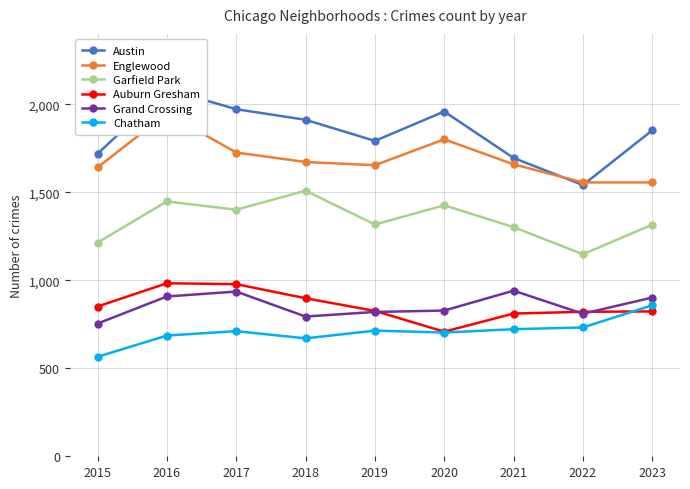

What is the value of the Austin point at the 8th from the left?

1541